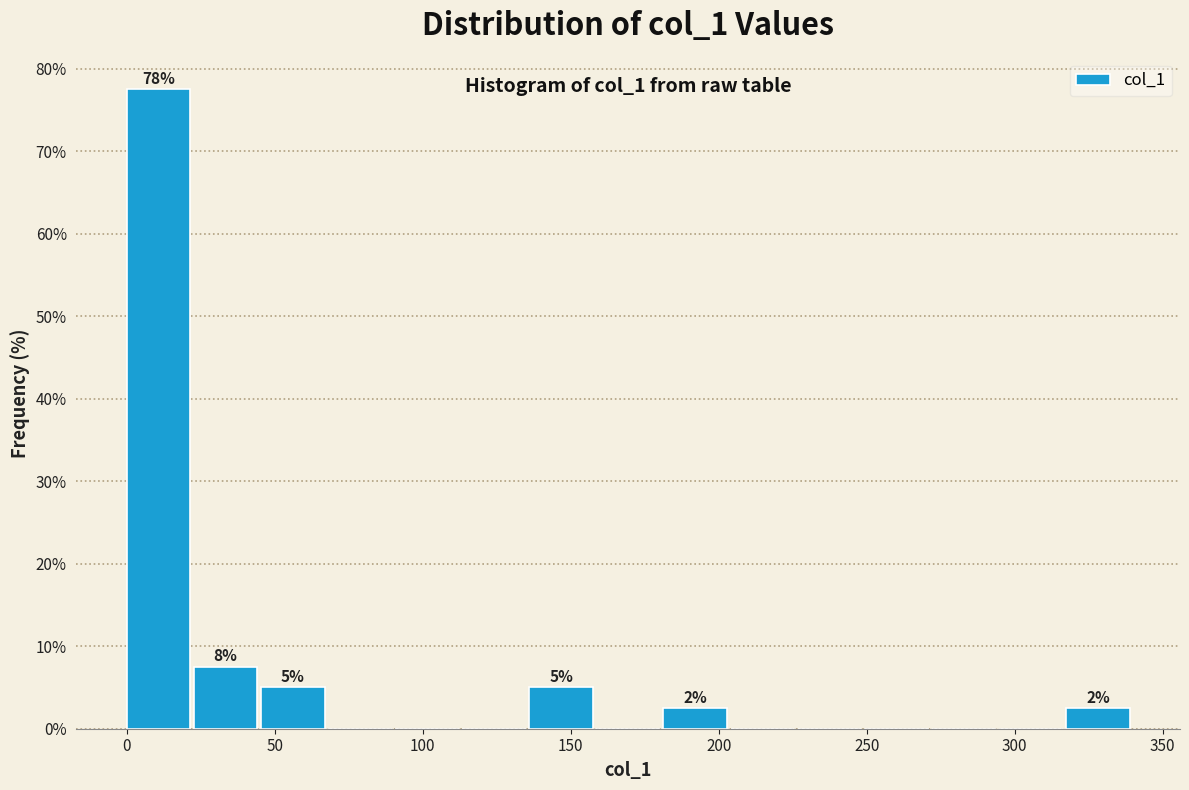

Which range on the x-axis has the tallest bar?

0 to 25